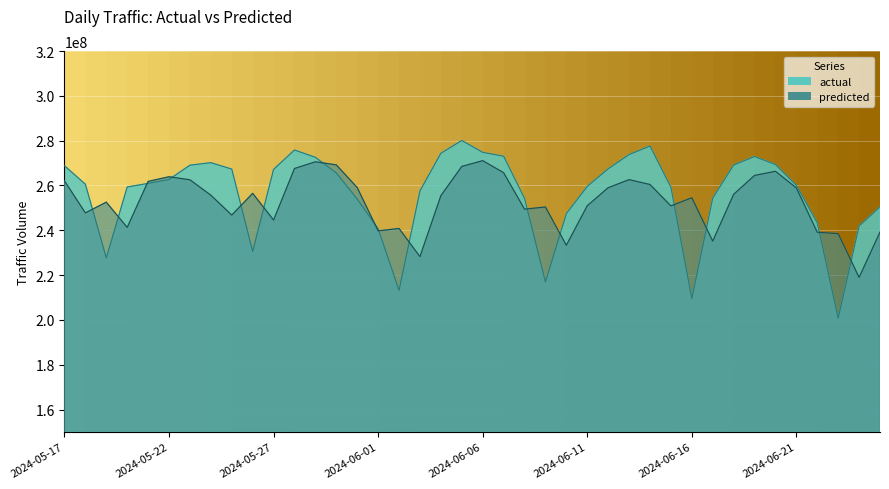

How many values in the predicted series exceed 255668906?

19